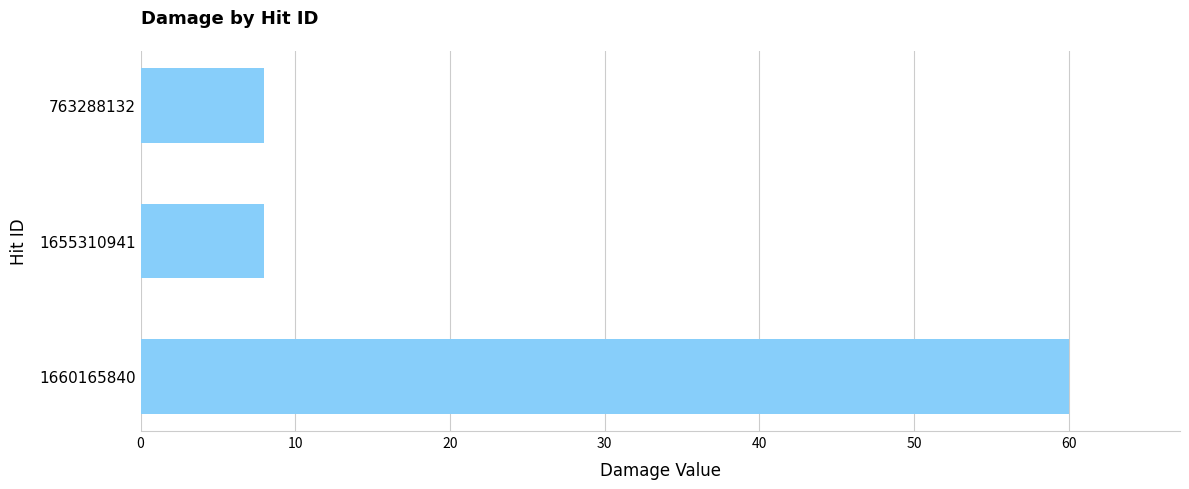

What is the value of the 1st bar from the top?

8